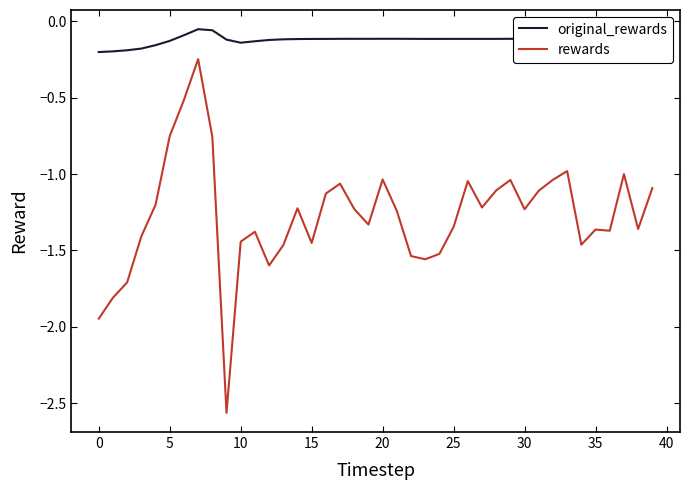

Which series has the largest range (max minus min)?

rewards